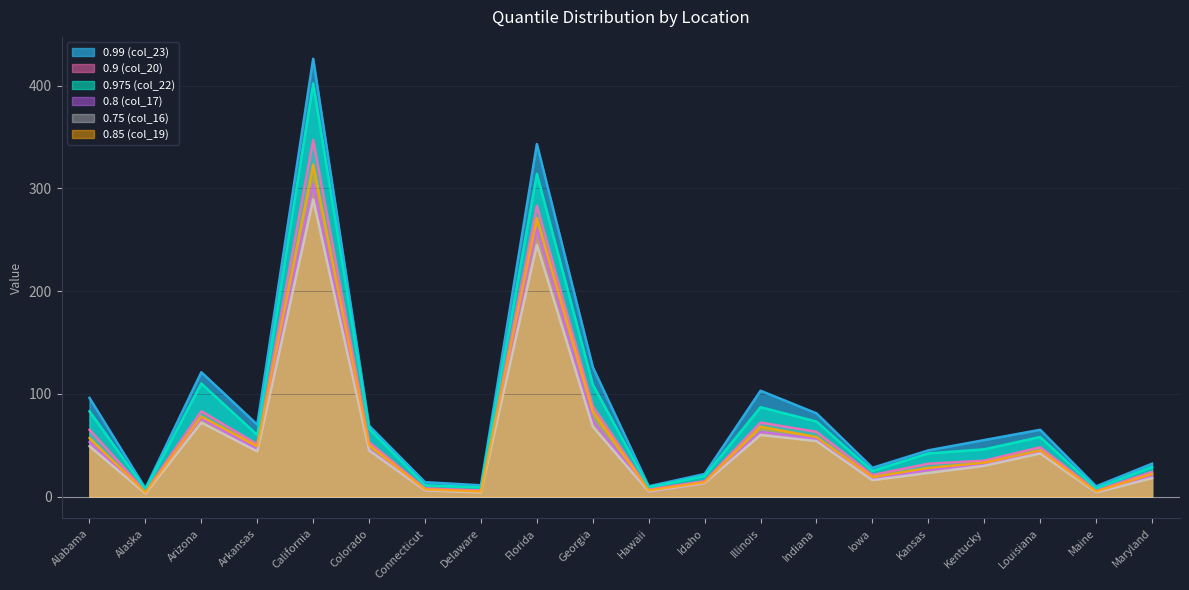

What is the sum of all 0.99 (col_23) values?

1735